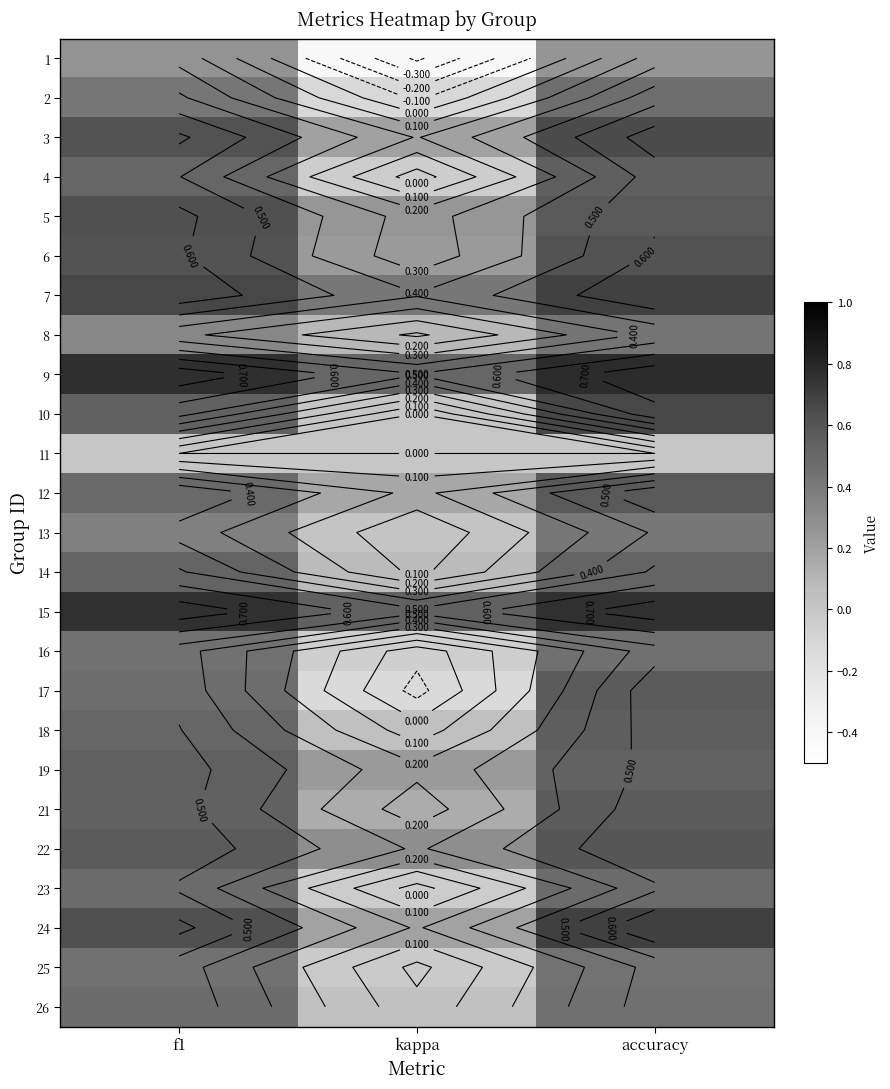

What is the difference between the 21 values at kappa and accuracy?

0.4